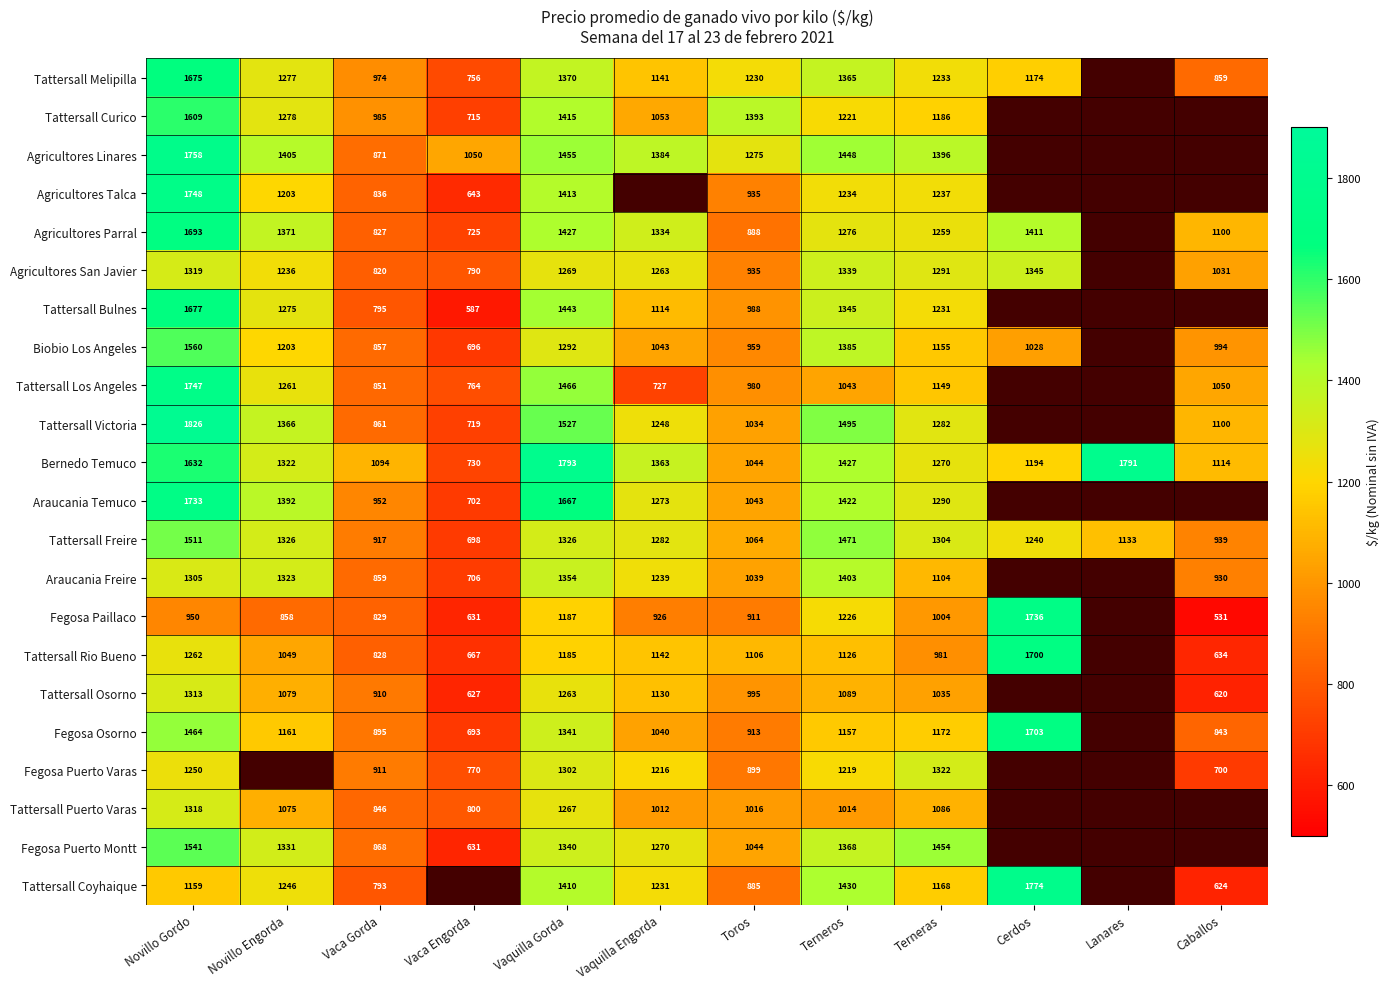

How many distinct data groups are displayed?

22